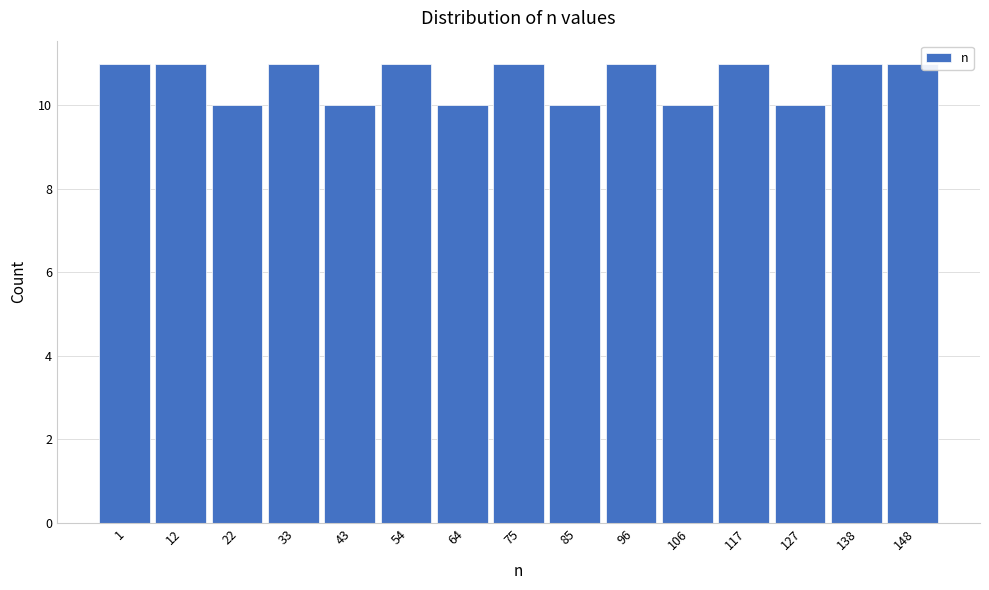

Reading right to left, transcribe all the data shown in this chart.

11	11	10	11	10	11	10	11	10	11	10	11	10	11	11